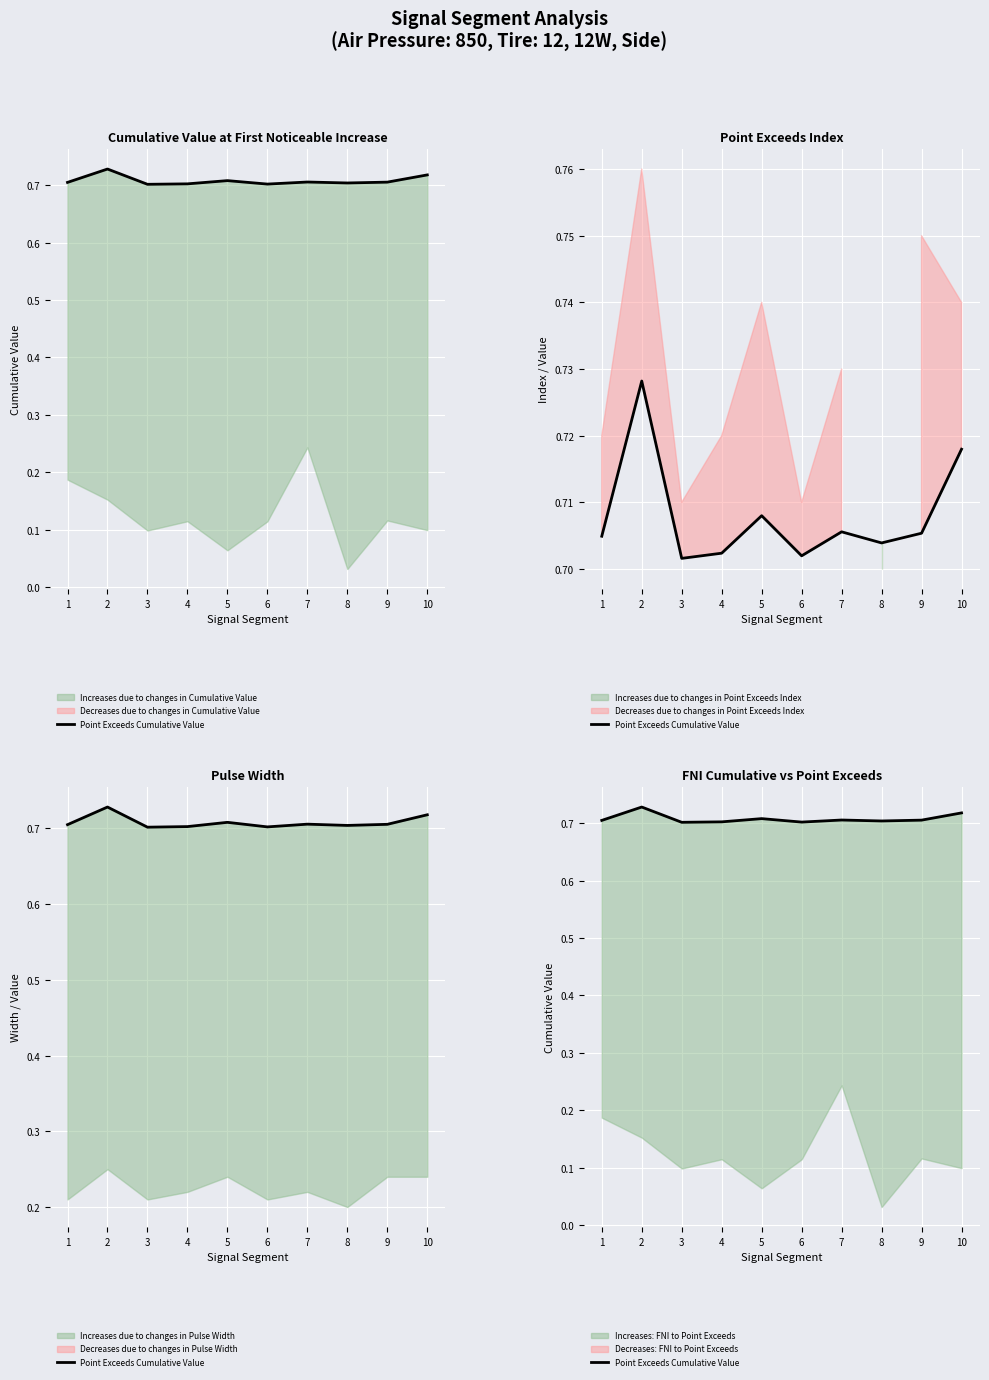

Rank the categories by value from lowest to highest.

3, 6, 4, 8, 1, 9, 7, 5, 10, 2